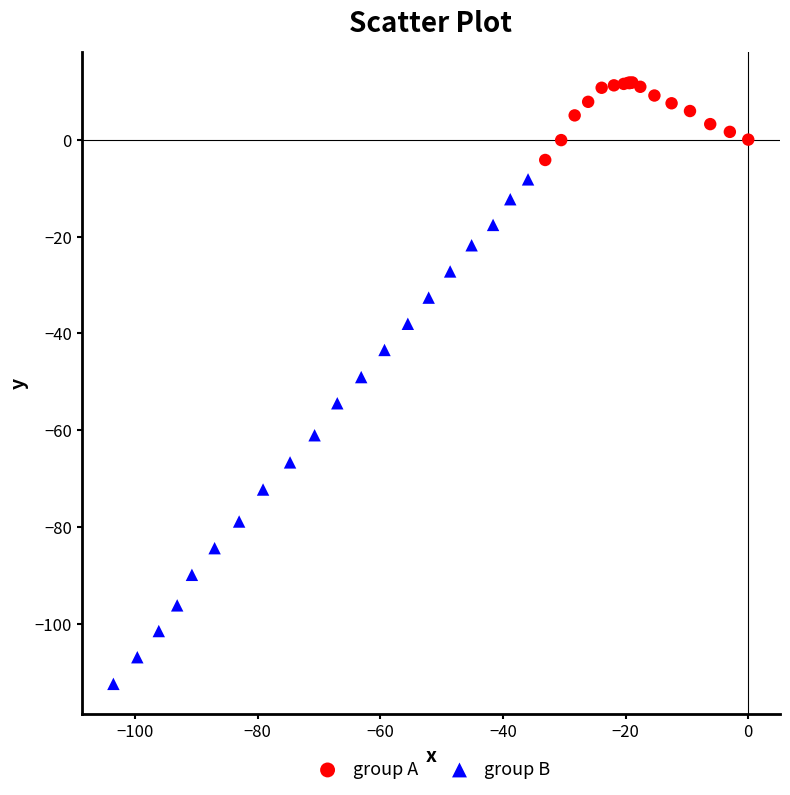

Which series contains the lowest Y value?

group B